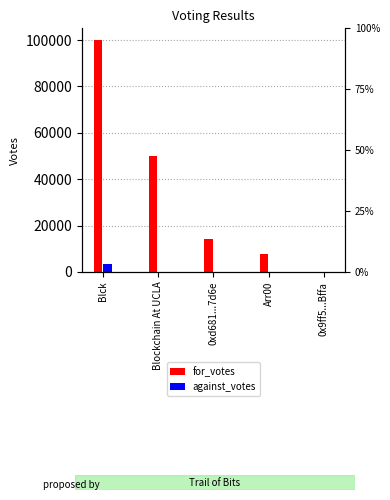

Is it true that against_votes equals 0.0 at 0x9ff5...Bffa?

True